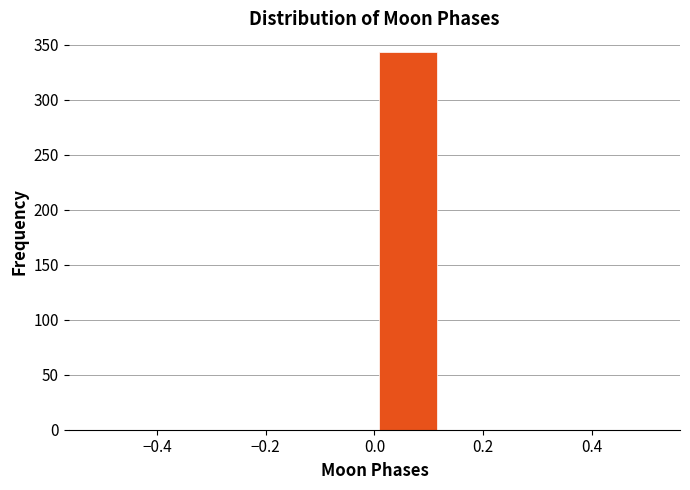

Reading left to right, transcribe this chart: for each bar, give the range it covers on the x-axis and its height. Neither the bar edges nor the heights are printed on the chart, so give them approximately, as read against the axes.

-0.500 to -0.375: 0
-0.375 to -0.250: 0
-0.250 to -0.125: 0
-0.125 to 0.000: 0
0.000 to 0.125: 345
0.125 to 0.250: 0
0.250 to 0.375: 0
0.375 to 0.500: 0